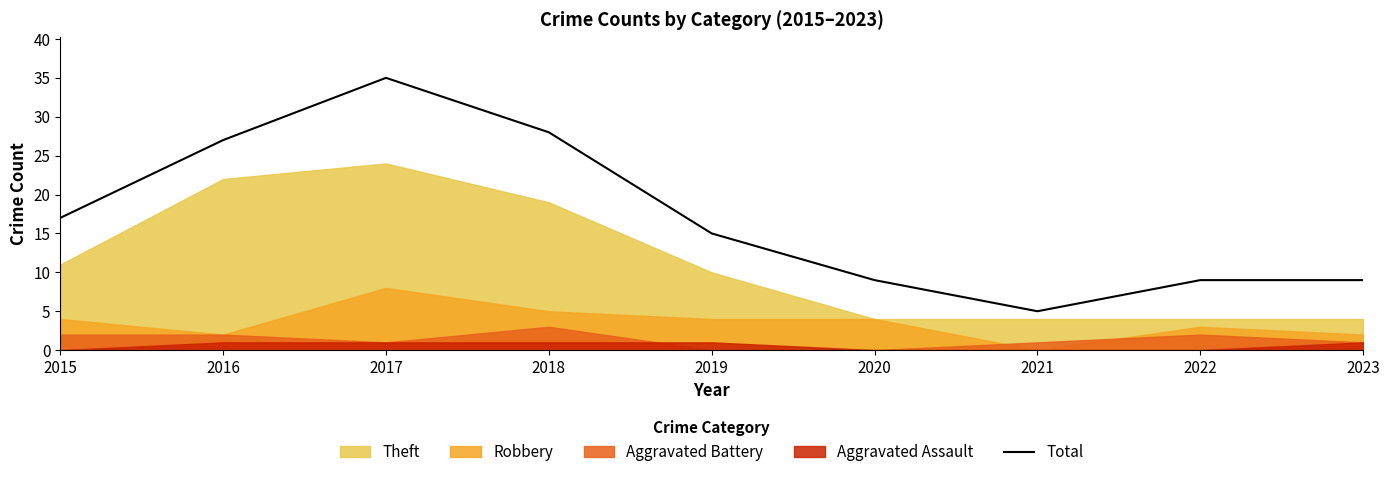

Reading left to right, extract all data points from this chart.

17	27	35	28	15	9	5	9	9